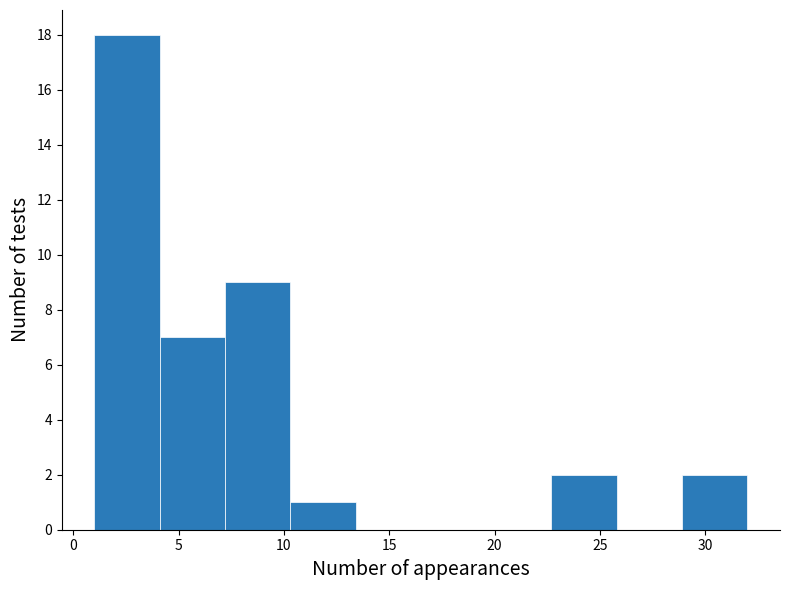

What is the height of the bar covering 1.0 to 4.1 on the x-axis? Neither the bar edges nor the heights are printed on the chart, so give them approximately, as read against the axes.

18